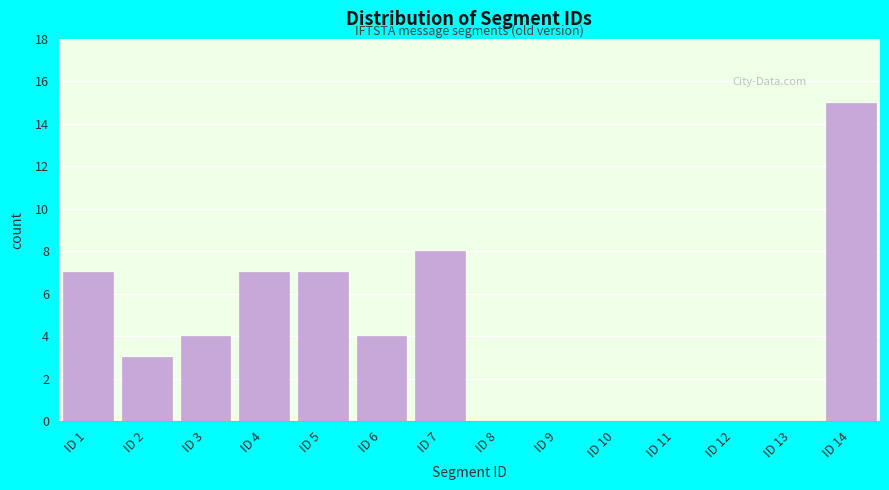

Which range on the x-axis has the tallest bar?

13.5 to 14.5